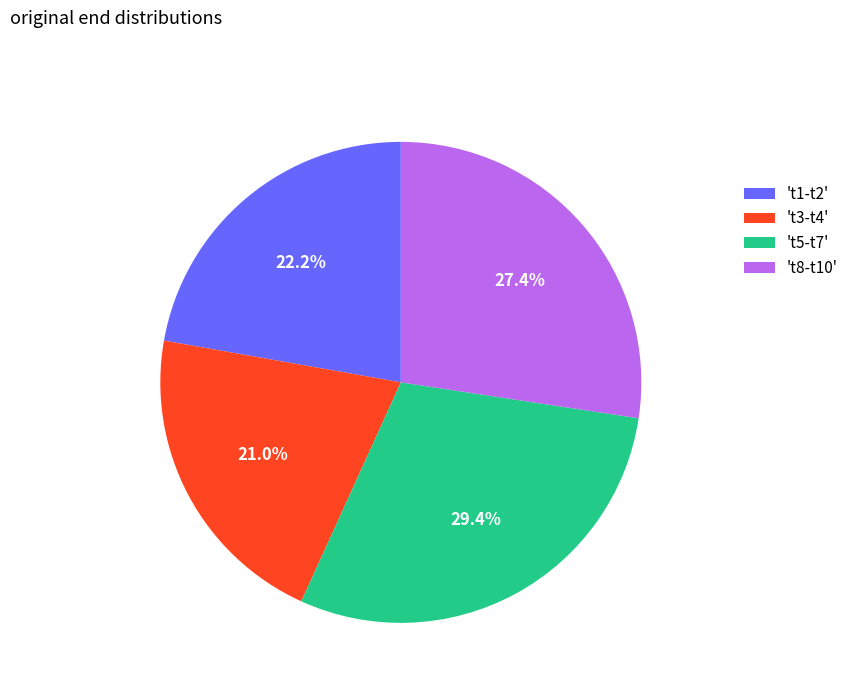

Is there a majority slice in this chart?

No